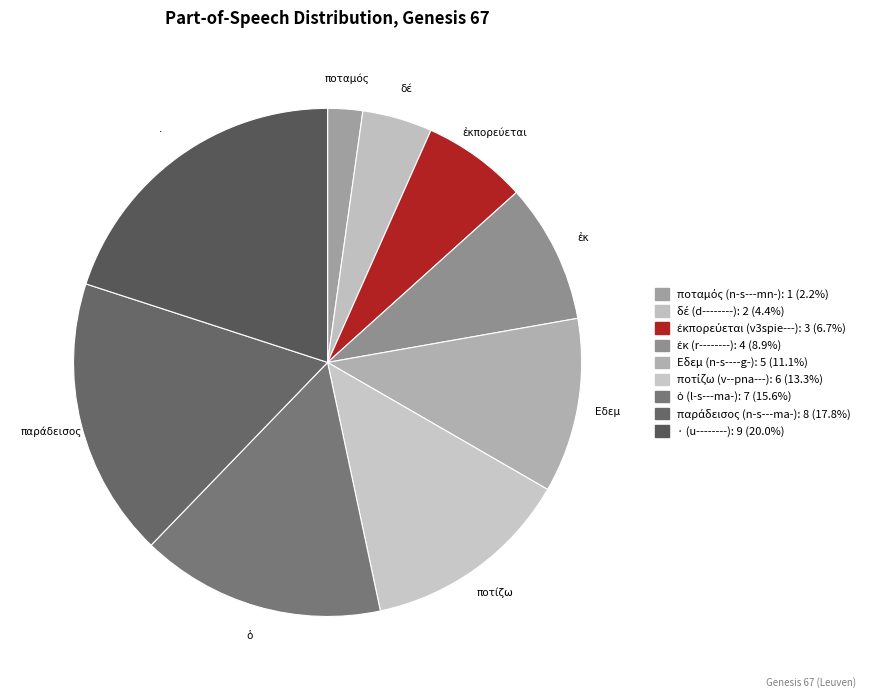

Does any single category account for the majority?

No